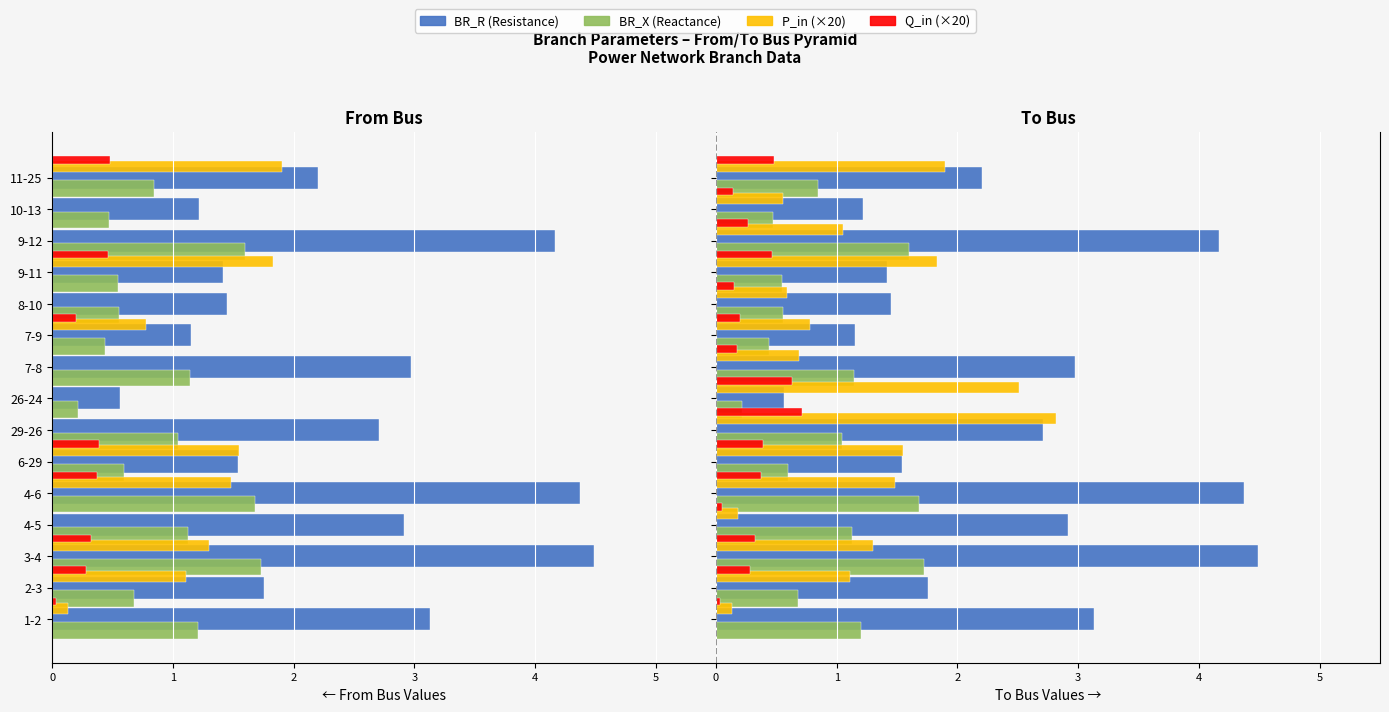

What is the difference between the maximum and minimum values in the Q_in×20 series?

0.7